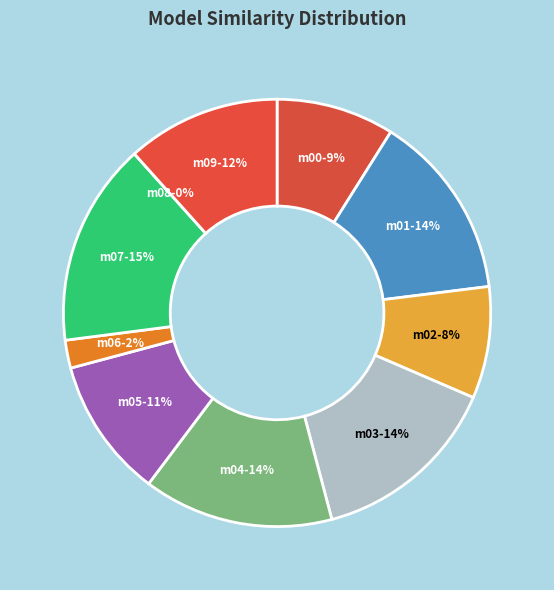

Combined, do model.000.02.pdb and model.000.05.pdb account for over 50%?

No